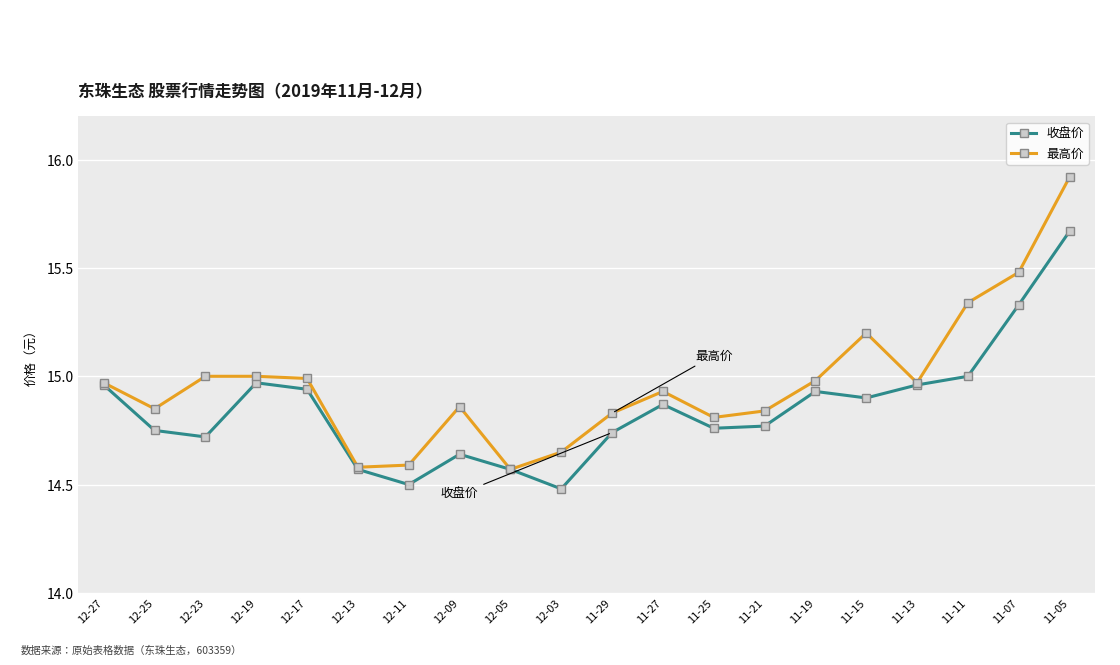

Between 12-05 and 11-05, which series saw the biggest shift?

最高价